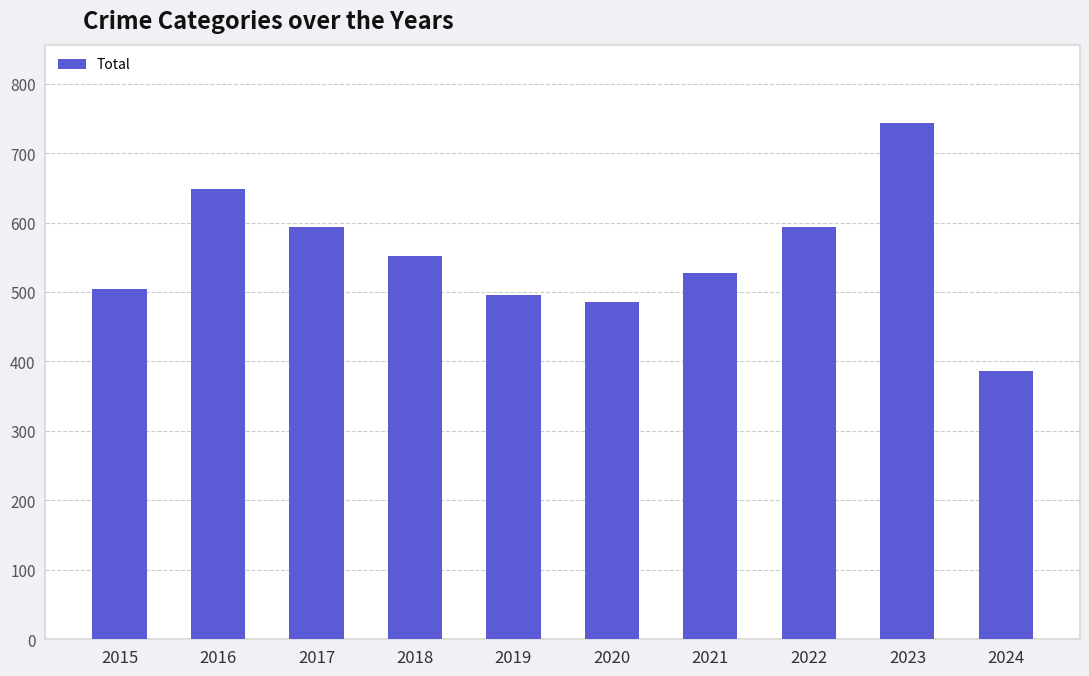

True or false: the data shows 593 at 2017.

True